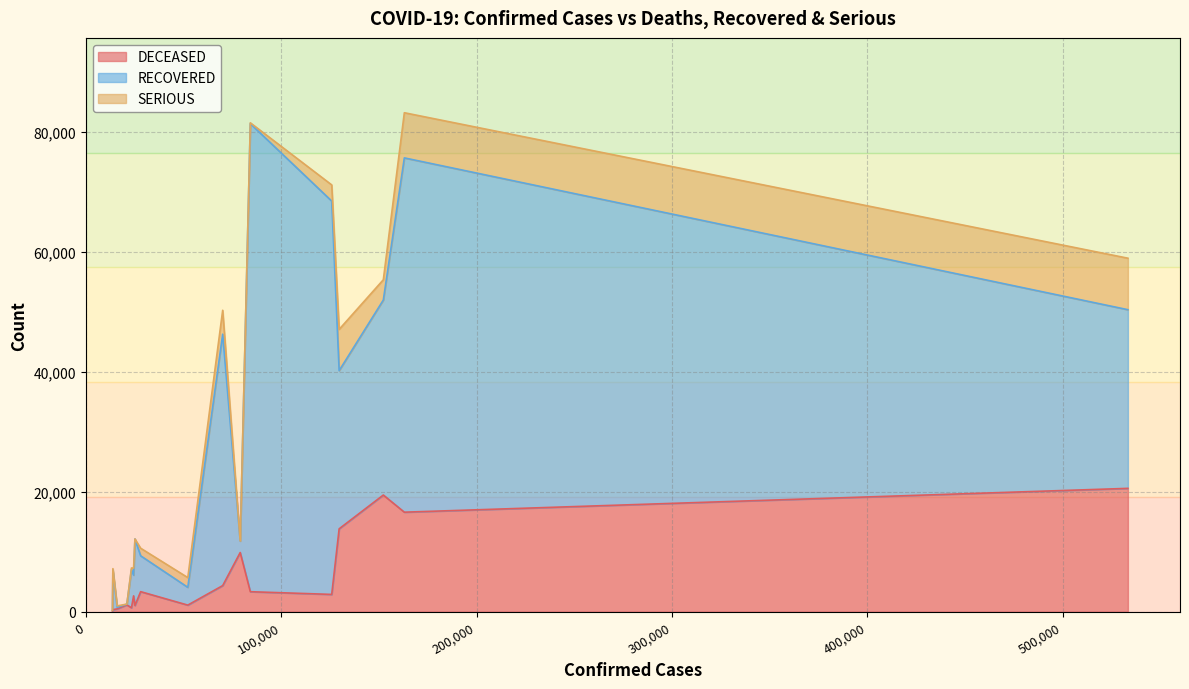

Does the chart have visible grid lines?

Yes